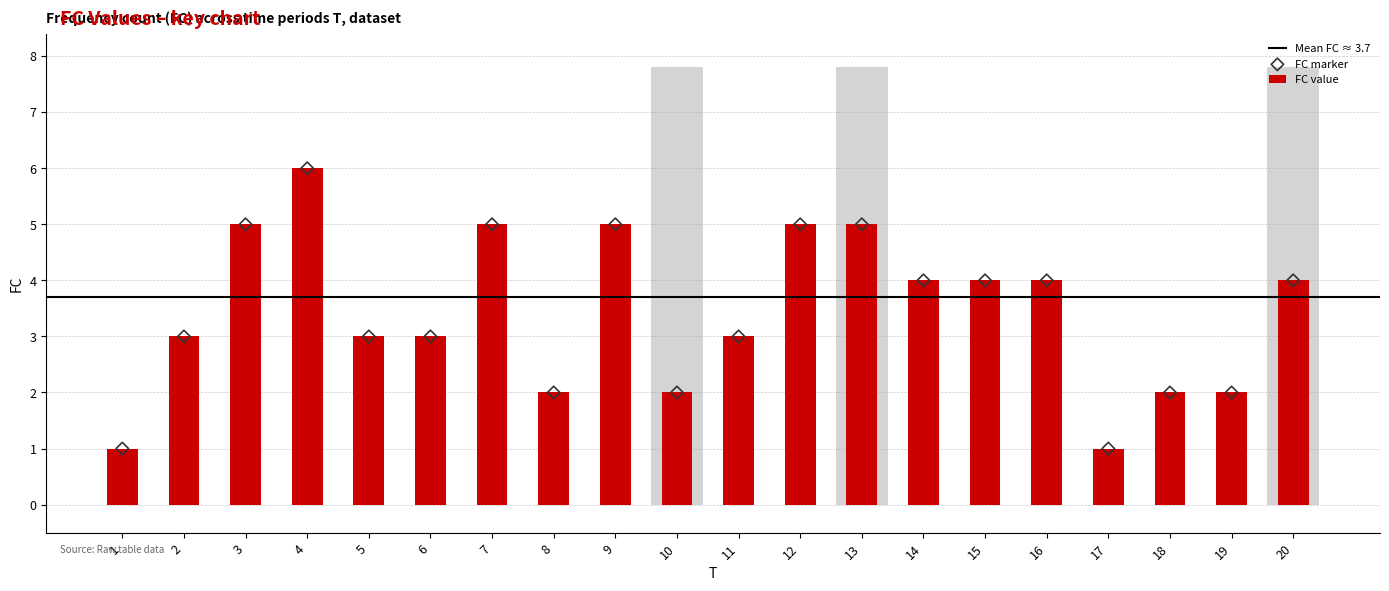

Between 11 and 2, which is larger?

11